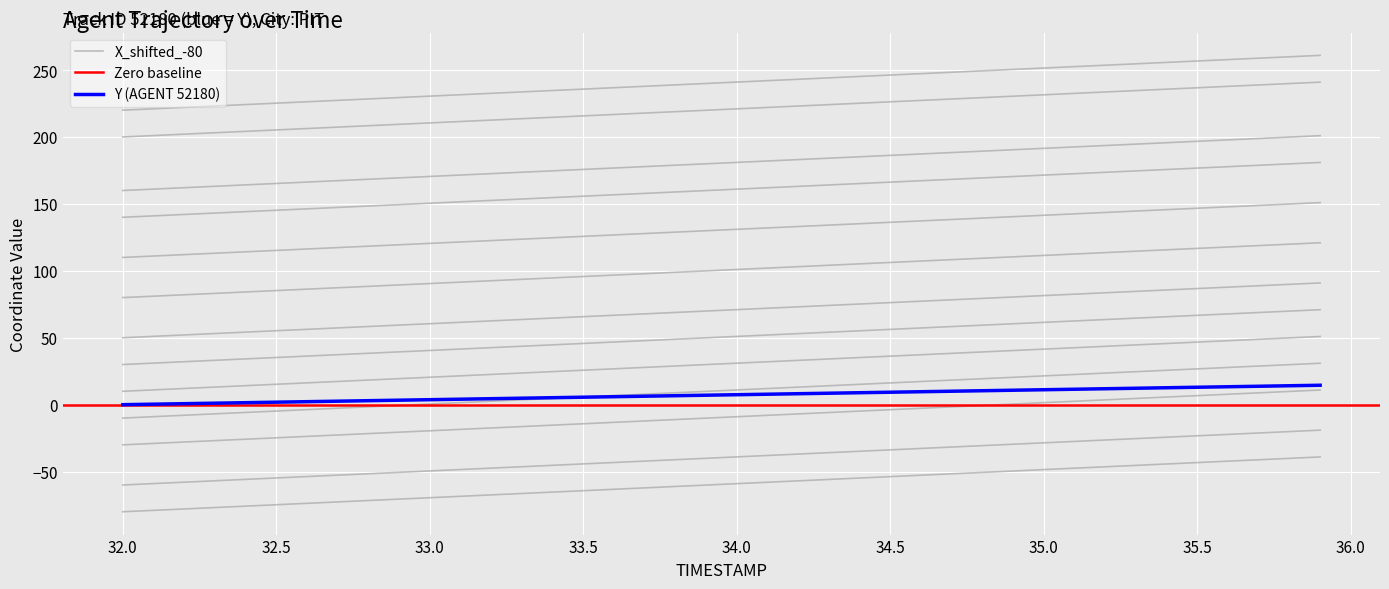

Is it true that Y equals 18.2 at 32?

False